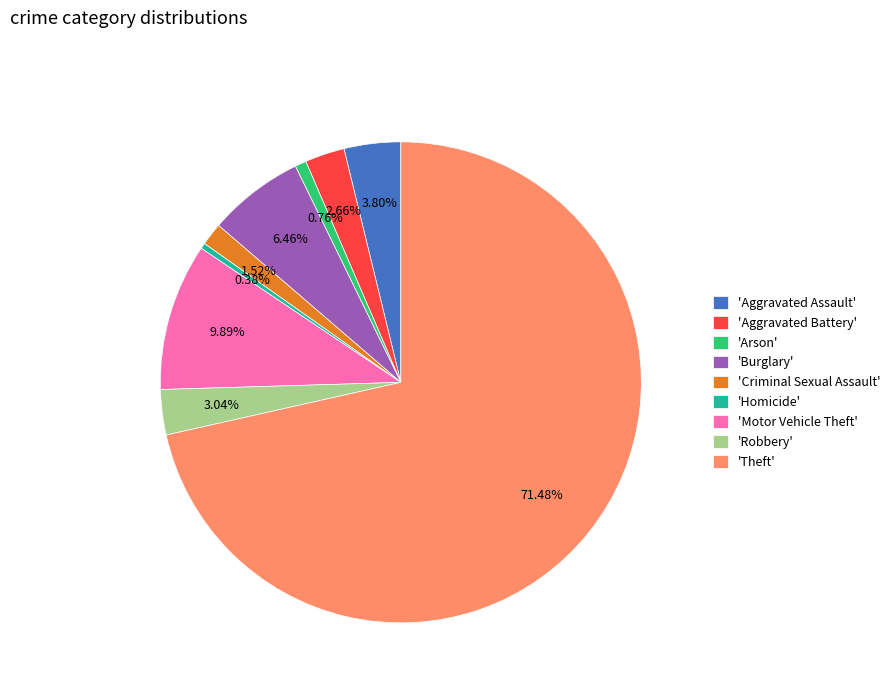

Between 'Robbery' and 'Homicide', which is larger?

'Robbery'